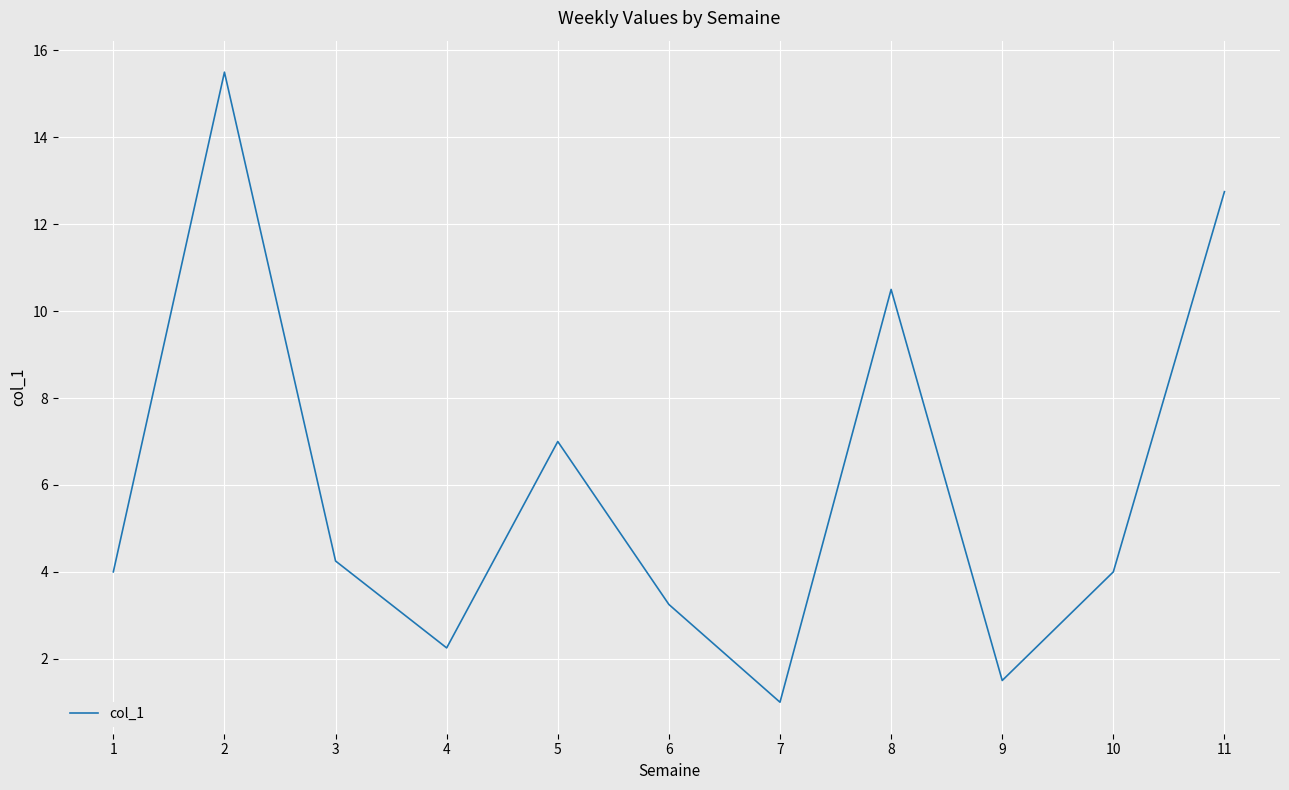

Approximately how many times larger is the value at 11 compared to 2?

0.8